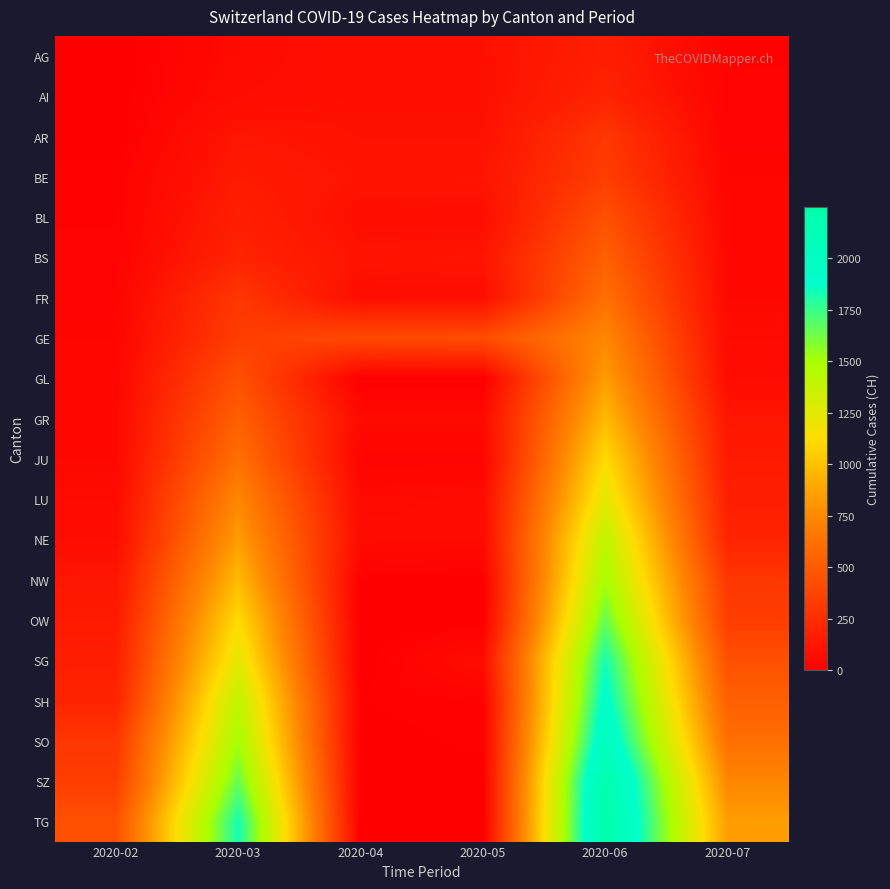

Which has a higher value, 2020-06 or 2020-07?

2020-06